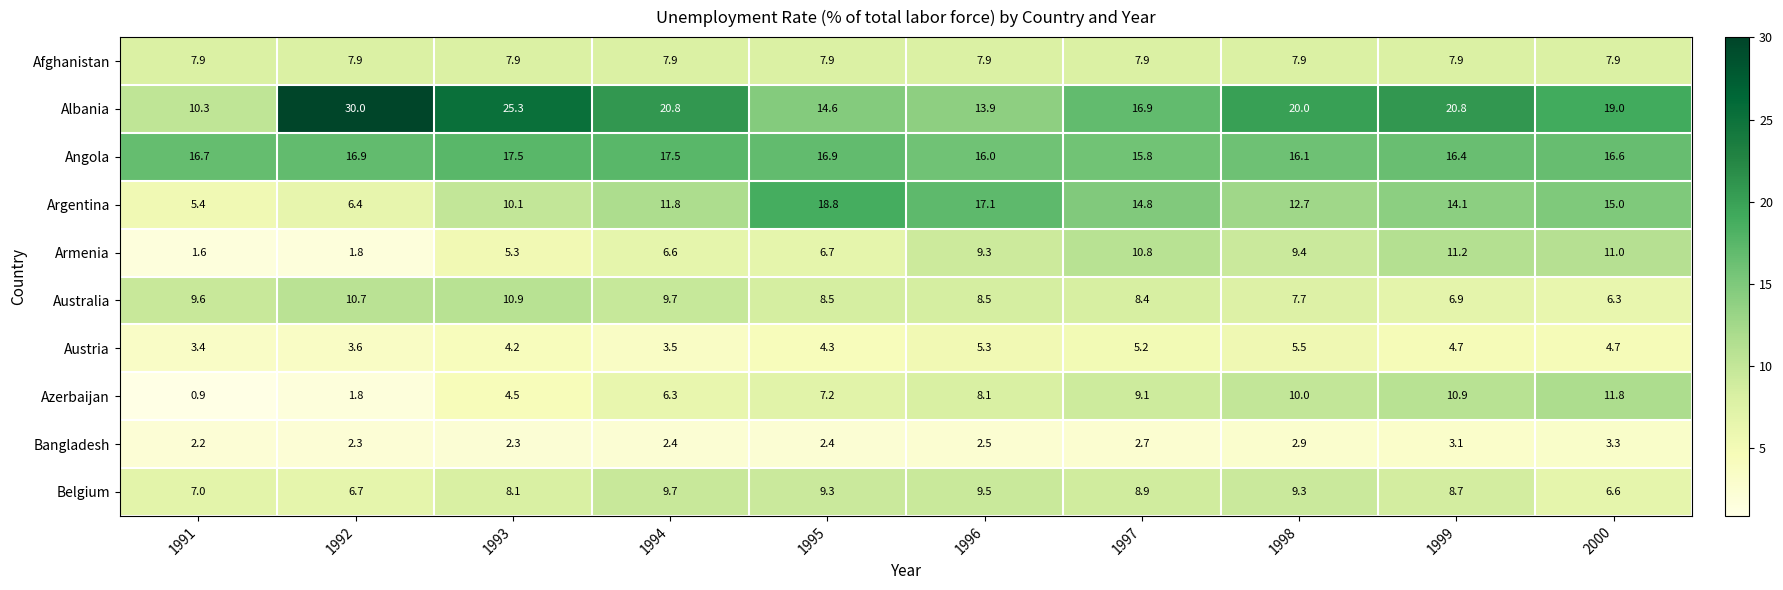

Rank the series at 2000 from highest to lowest value.

Albania, Angola, Argentina, Azerbaijan, Armenia, Afghanistan, Belgium, Australia, Austria, Bangladesh